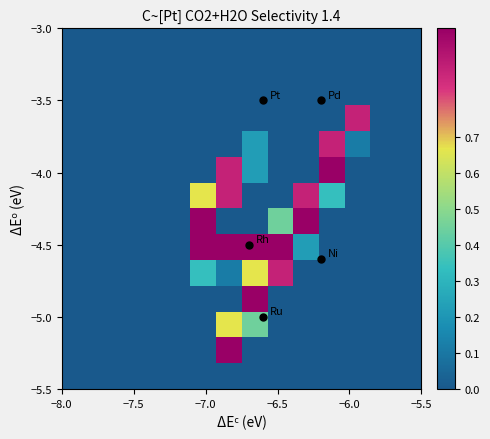

At how many categories does at least one series exceed 0?

7